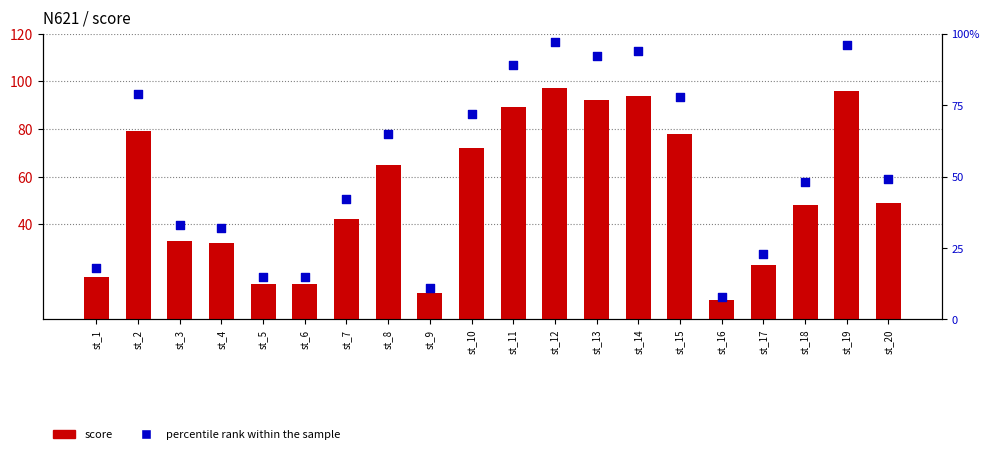

Is the value of score at st_6 greater than the value of percentile rank within the sample at st_7?

No